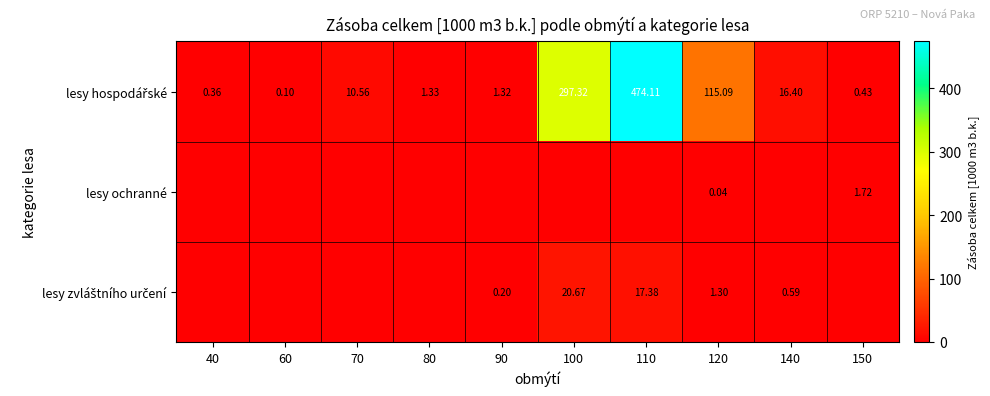

What is the maximum value for lesy ochranné?

1.7